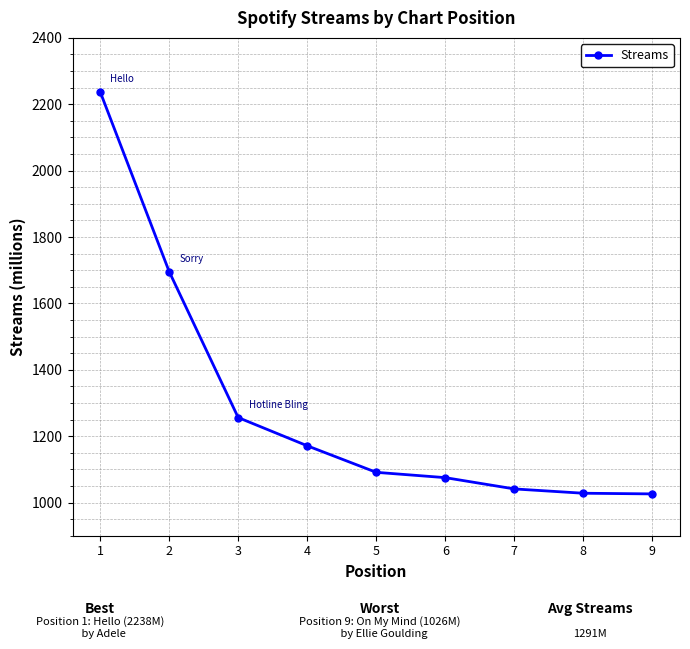

True or false: the data shows 2234 at 3.

False